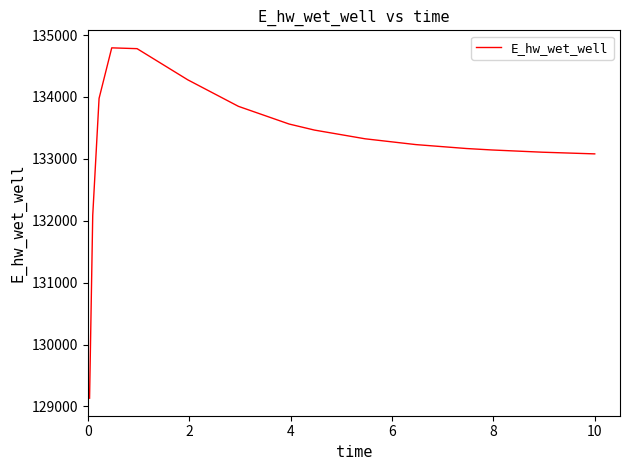

What is the maximum value shown in the chart?

134794.2